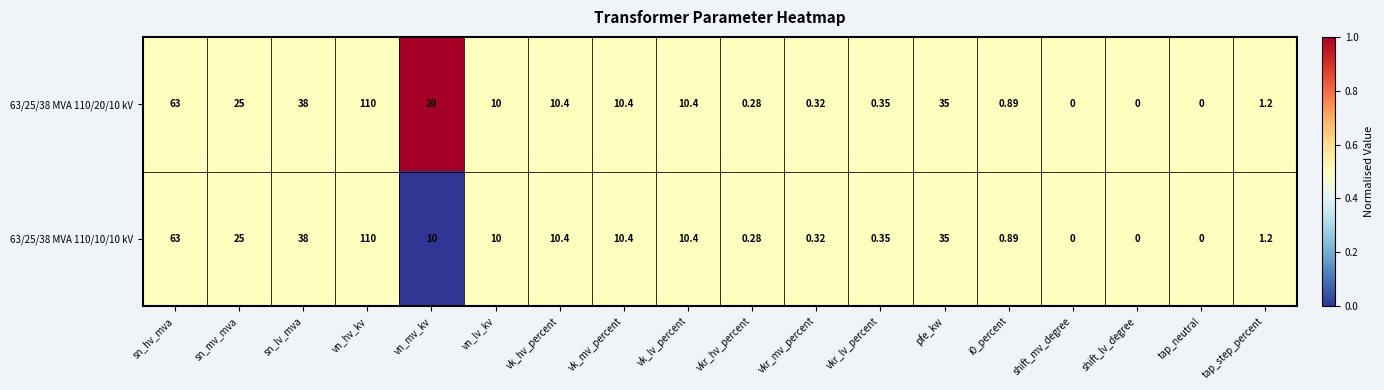

Which series has the largest total across all categories?

63/25/38 MVA 110/20/10 kV